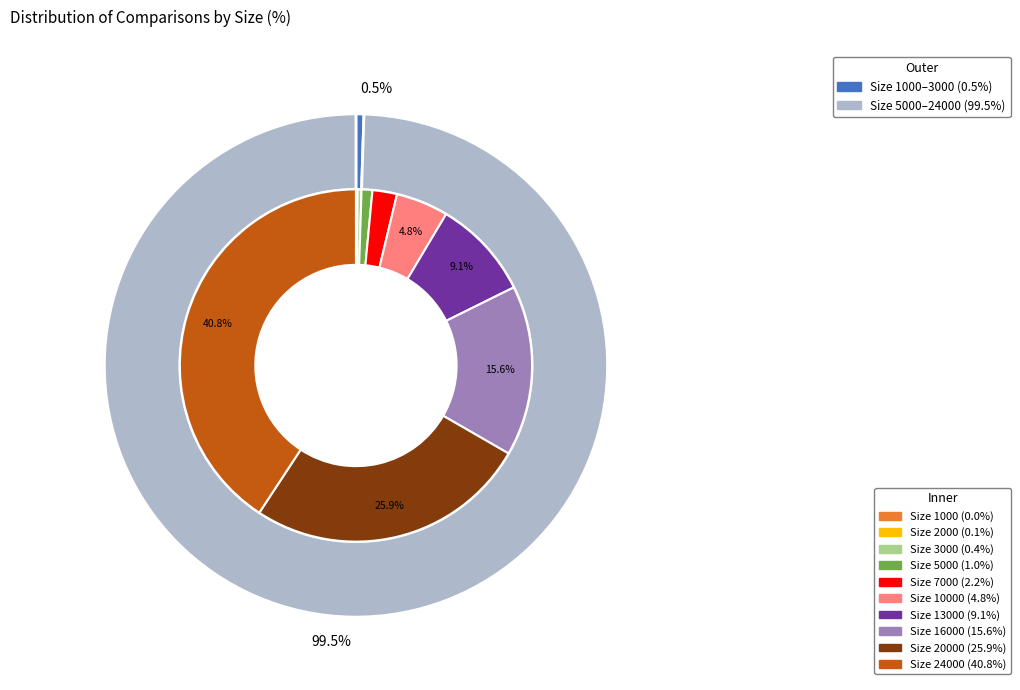

What is the change in value from 1000 to 10000?

+46608193